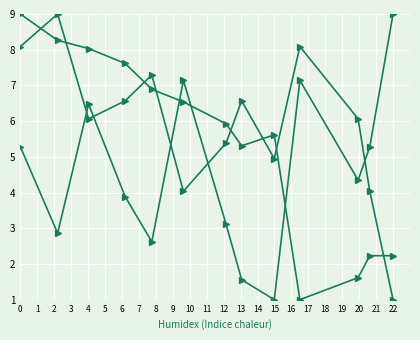

Is this an area chart (filled region under the line)?

No